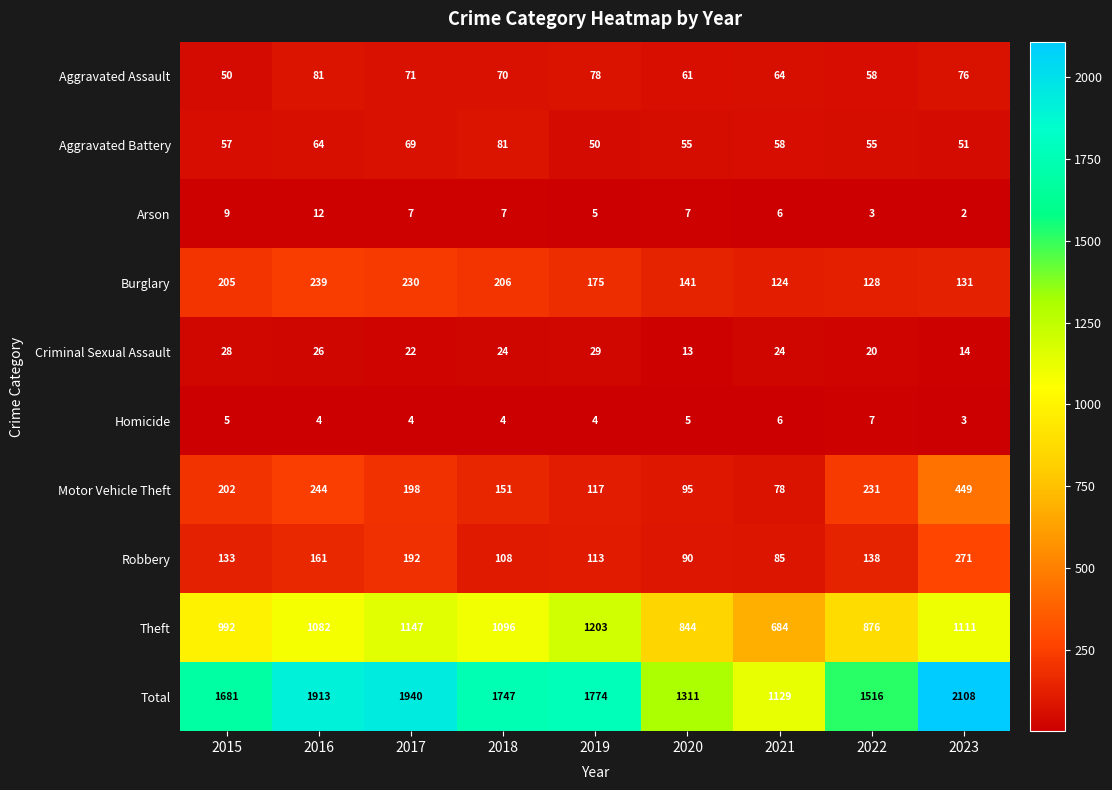

Which category has the lowest value in the Burglary series?

2021